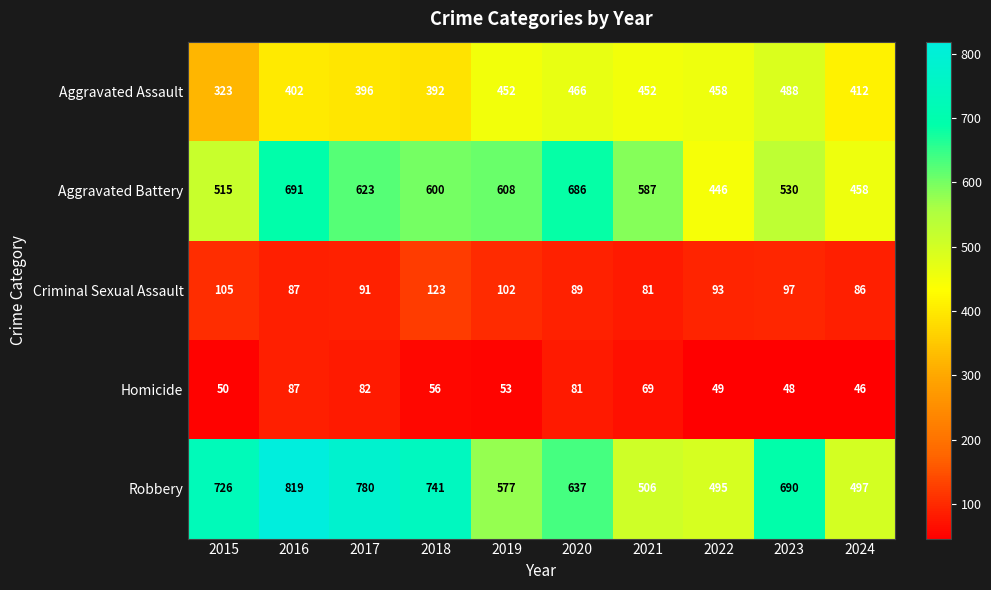

Which category has the lowest value in the Criminal Sexual Assault series?

2021